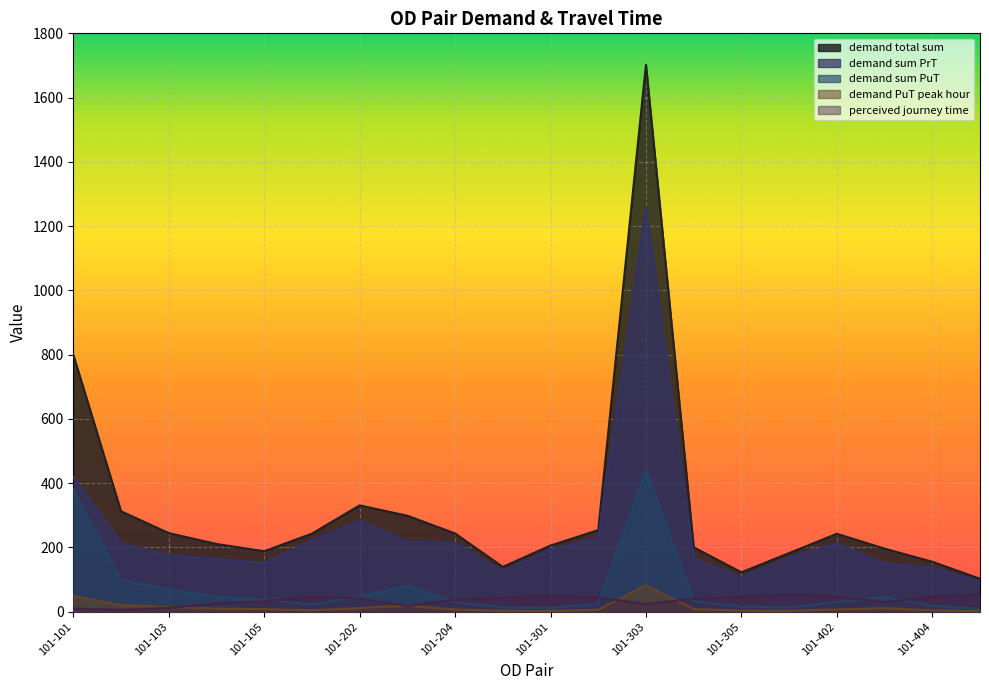

At which category does the chart reach its minimum across all series?

101-405